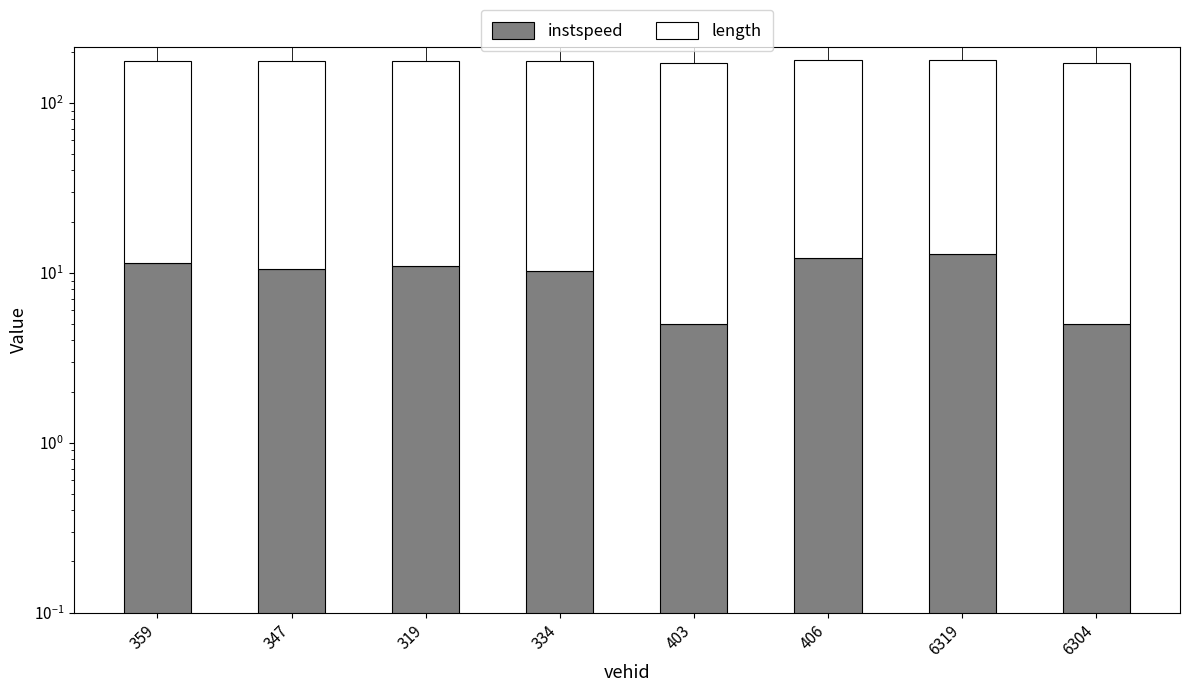

What is the difference between the instspeed values at 319 and 334?

0.7